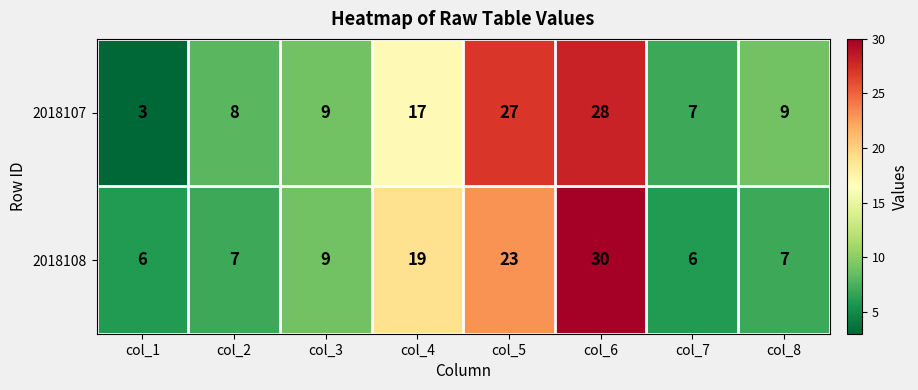

The value of 2018108 at col_2 is 11. True or false?

False